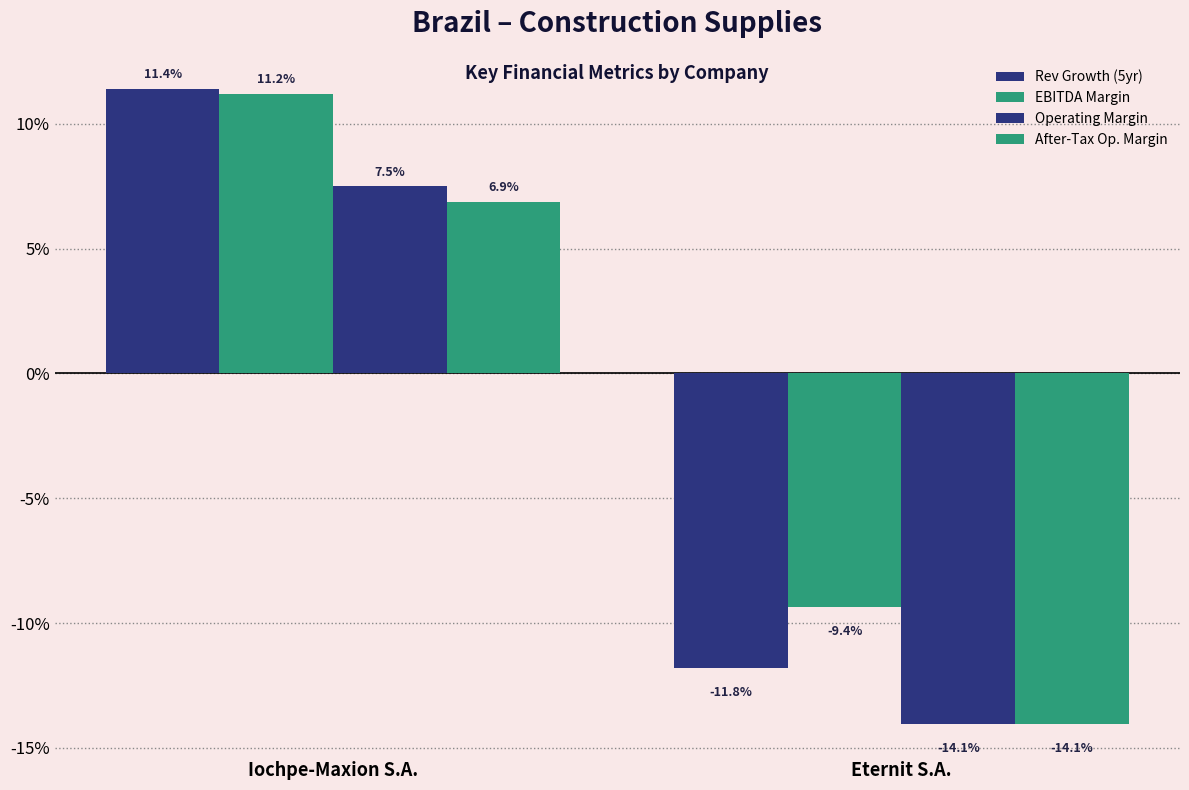

The EBITDA Margin series shows -0.0 at Eternit S.A.. True or false?

False